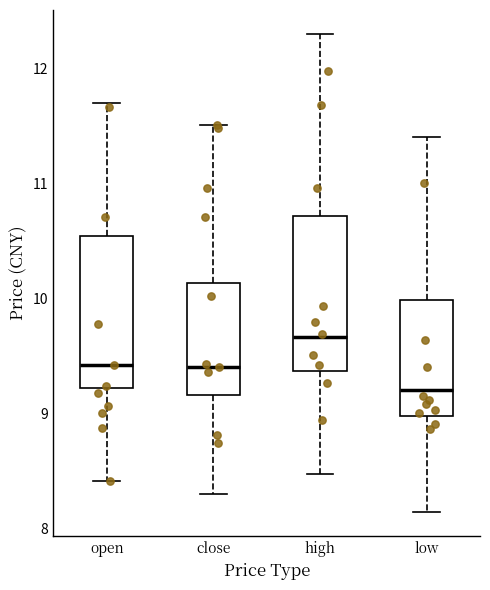

Reading left to right, read every box against the y-axis: the position of its median line, the range the box covers, and the ends of its whiskers. The values are not printed on the chart, so give them approximately, as read against the axis.

open: median 9.4, box 9.2 to 10.5, whiskers 8.4 to 11.7
close: median 9.4, box 9.2 to 10.1, whiskers 8.3 to 11.5
high: median 9.7, box 9.4 to 10.7, whiskers 8.5 to 12.3
low: median 9.2, box 9.0 to 10.0, whiskers 8.1 to 11.4